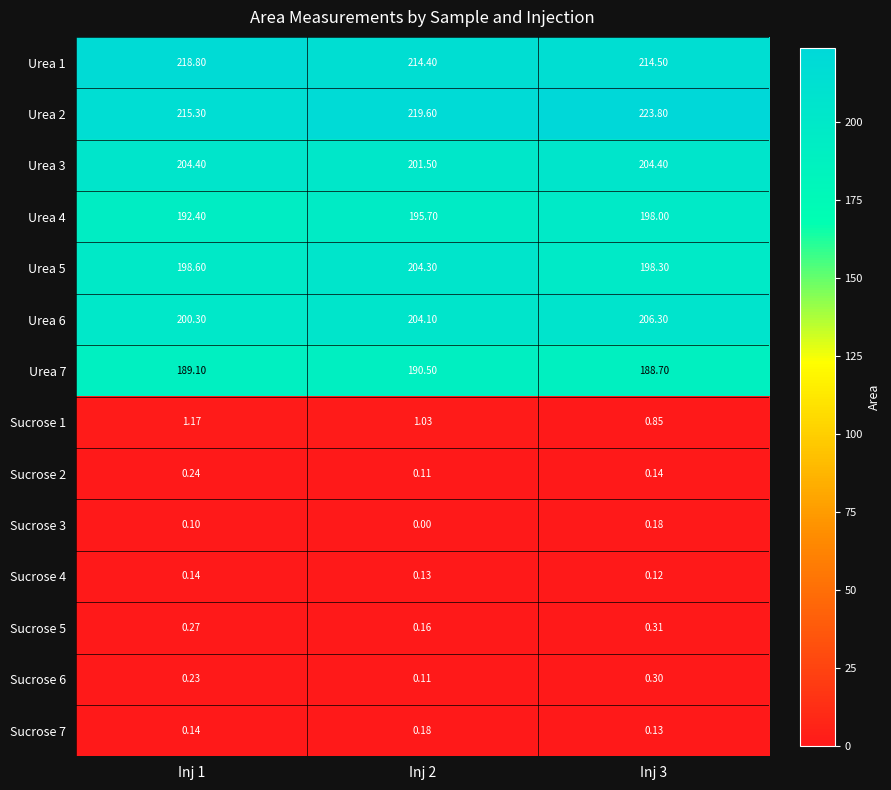

List the series in order of their peak value, highest first.

Urea 2, Urea 1, Urea 6, Urea 3, Urea 5, Urea 4, Urea 7, Sucrose 1, Sucrose 5, Sucrose 6, Sucrose 2, Sucrose 3, Sucrose 7, Sucrose 4